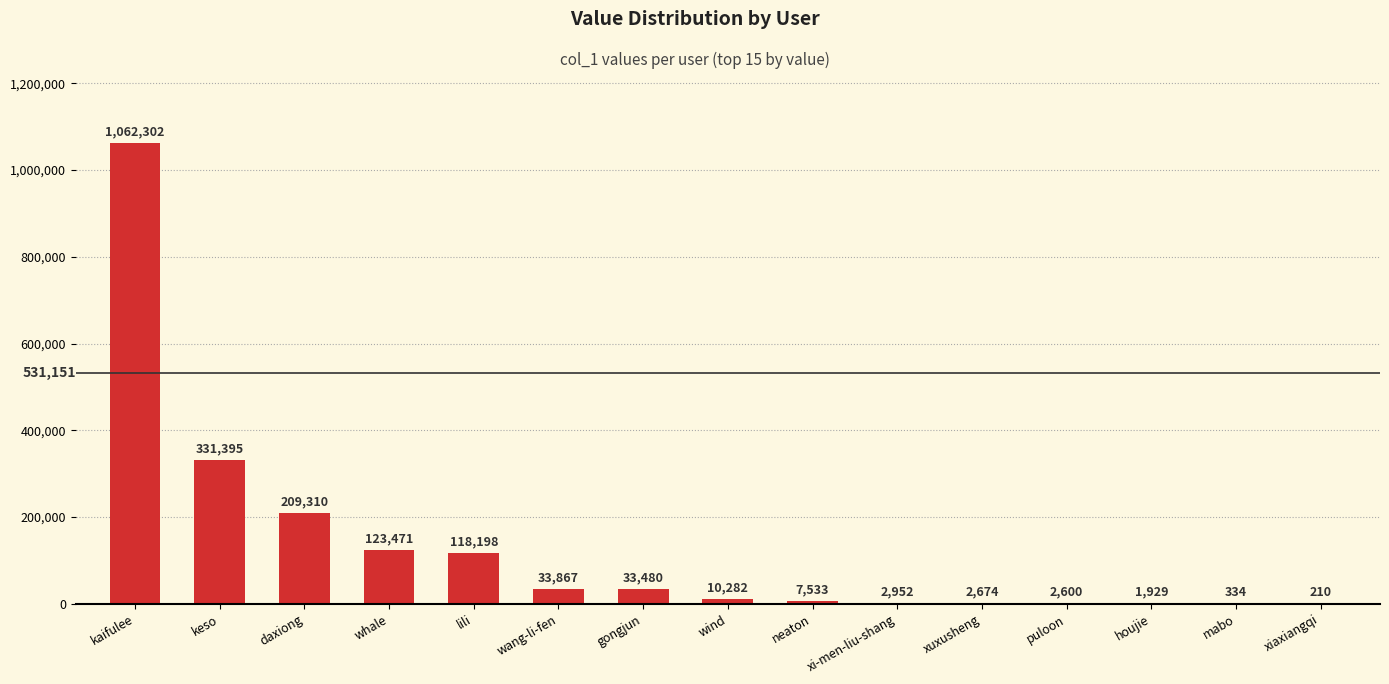

The value at whale is 33696. True or false?

False